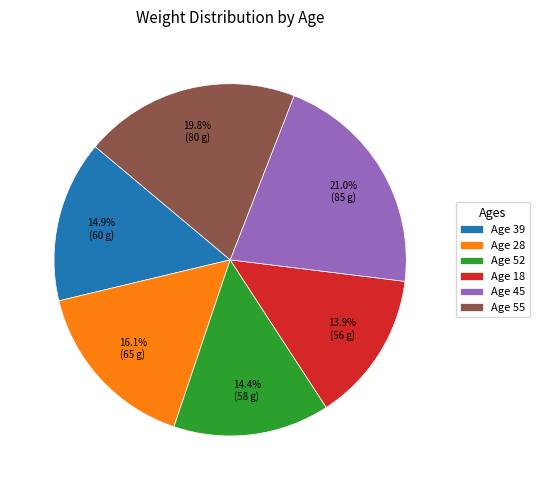

What percentage is NOT represented by Age 55?

80.2%